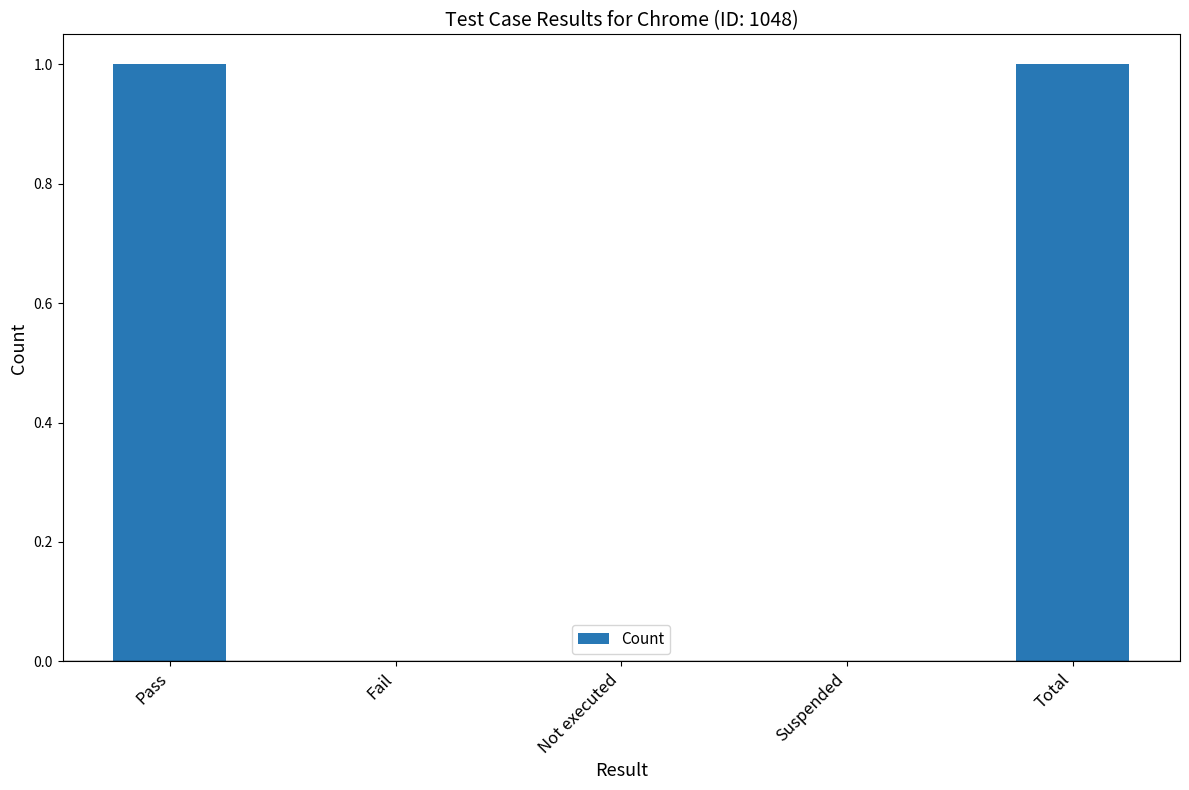

How many series are shown in this chart?

1